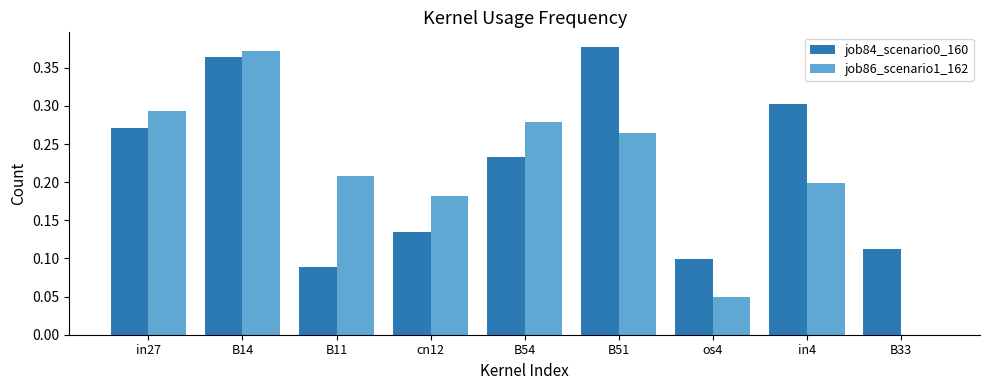

Is the value of job84_scenario0_160 at B54 greater than the value of job86_scenario1_162 at in4?

Yes